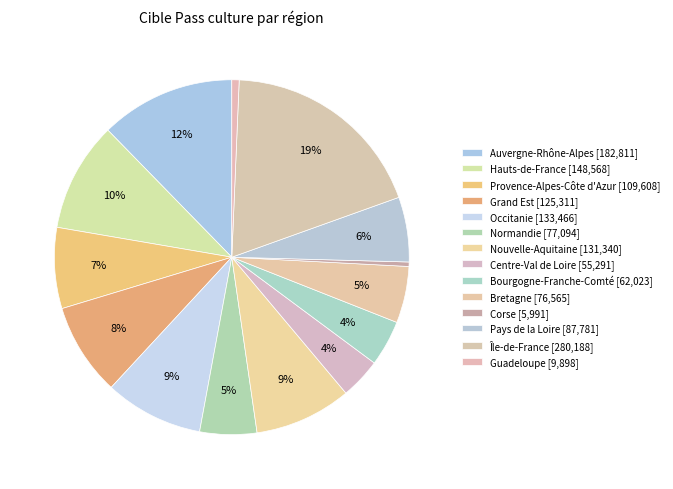

Rank the categories by value from lowest to highest.

Corse, Guadeloupe, Centre-Val de Loire, Bourgogne-Franche-Comté, Bretagne, Normandie, Pays de la Loire, Provence-Alpes-Côte d'Azur, Grand Est, Nouvelle-Aquitaine, Occitanie, Hauts-de-France, Auvergne-Rhône-Alpes, Île-de-France